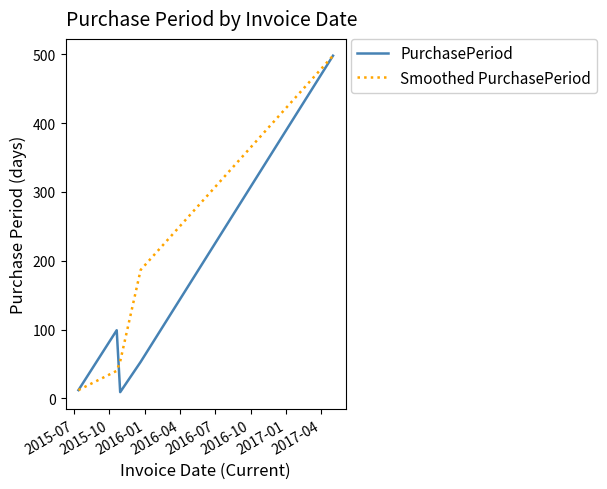

At how many categories does at least one series exceed 204?

1